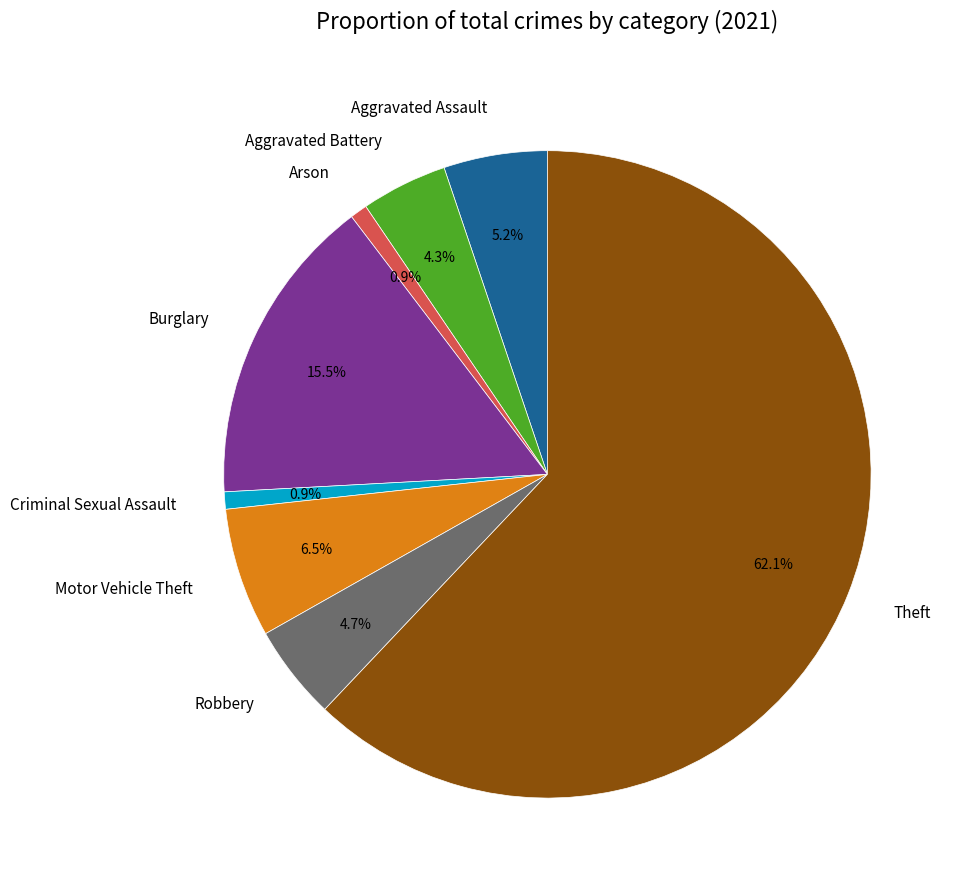

Combined, what portion of the pie is Burglary and Motor Vehicle Theft?

22.0%